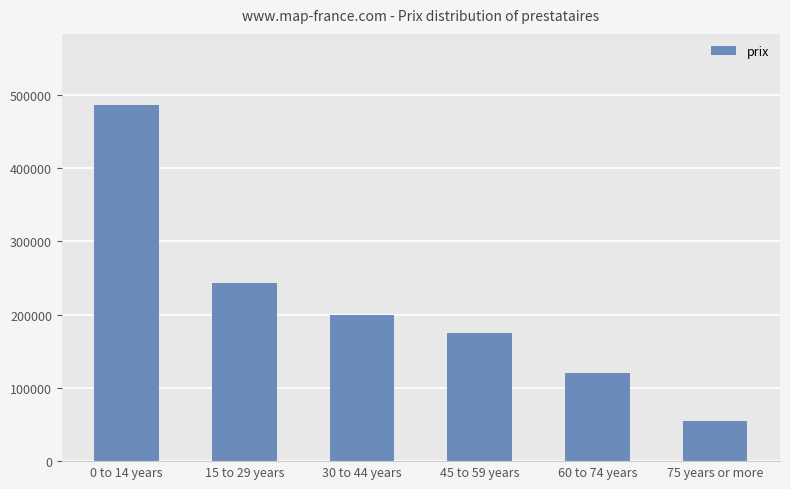

How many series are shown in this chart?

1